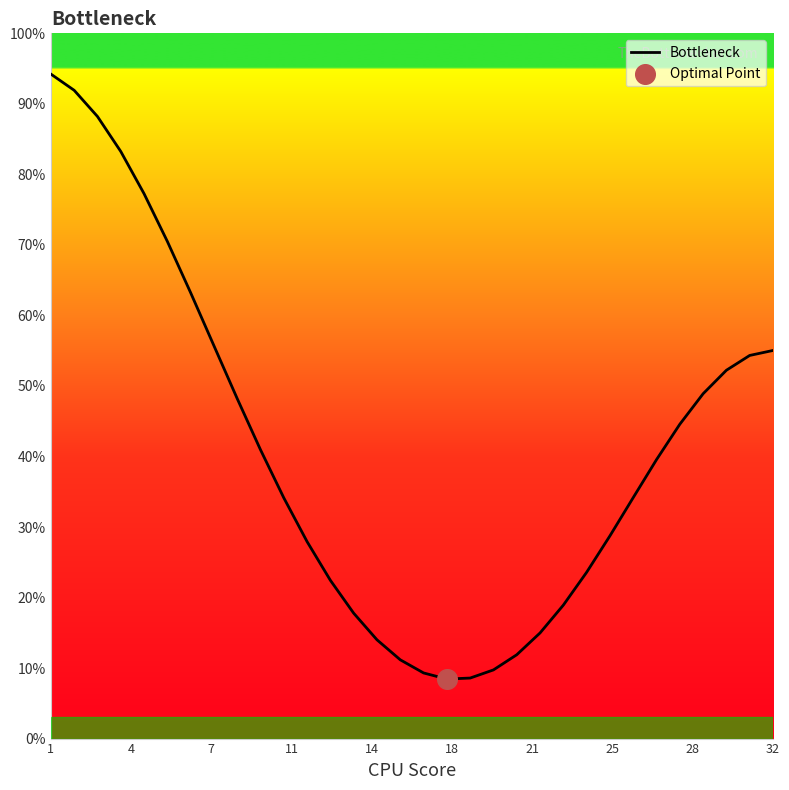

What is the smallest value displayed?

8.4